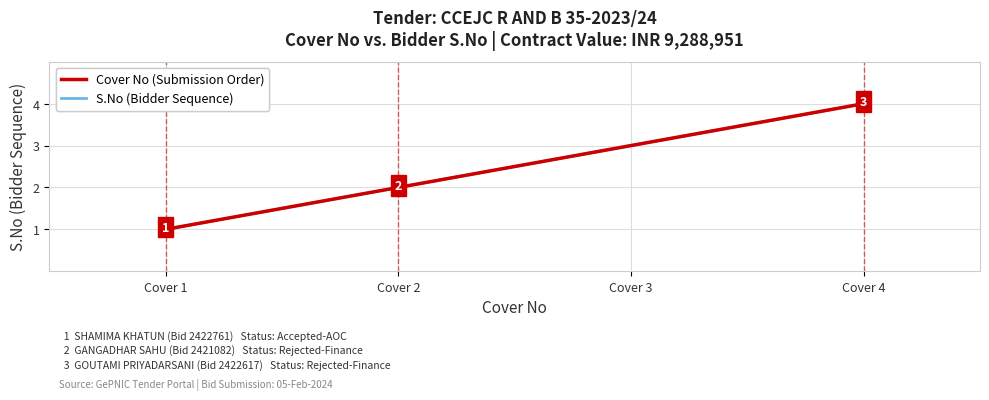

Reading left to right, list all the values displayed in this chart.

Cover No (Submission Order): Cover 1=1	Cover 2=2	Cover 3=3	Cover 4=4
S.No (Bidder Sequence): Cover 1=1	Cover 2=2	Cover 3=3	Cover 4=4